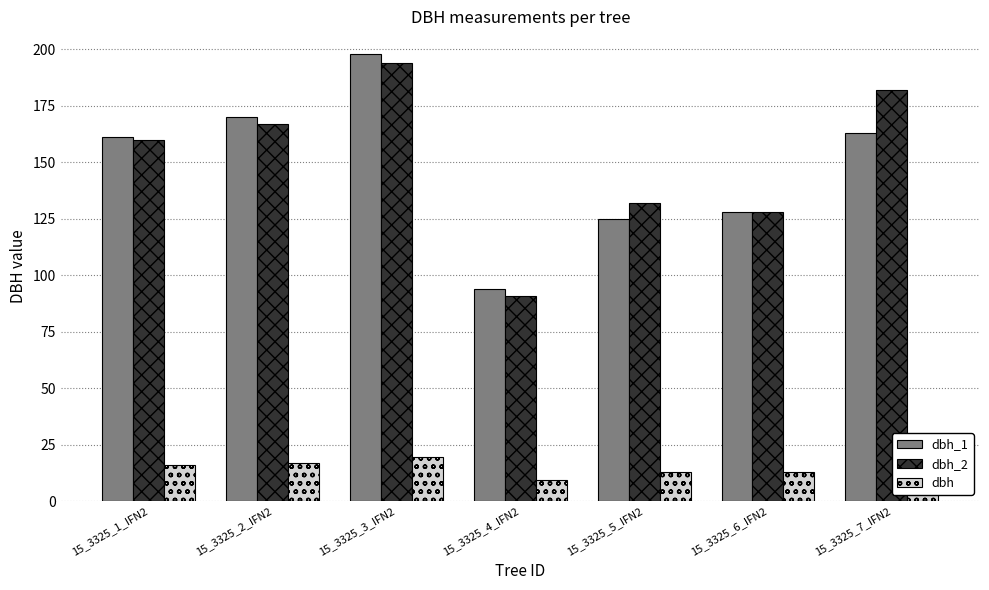

Where is dbh_2 nearest to the value 142?

15_3325_5_IFN2